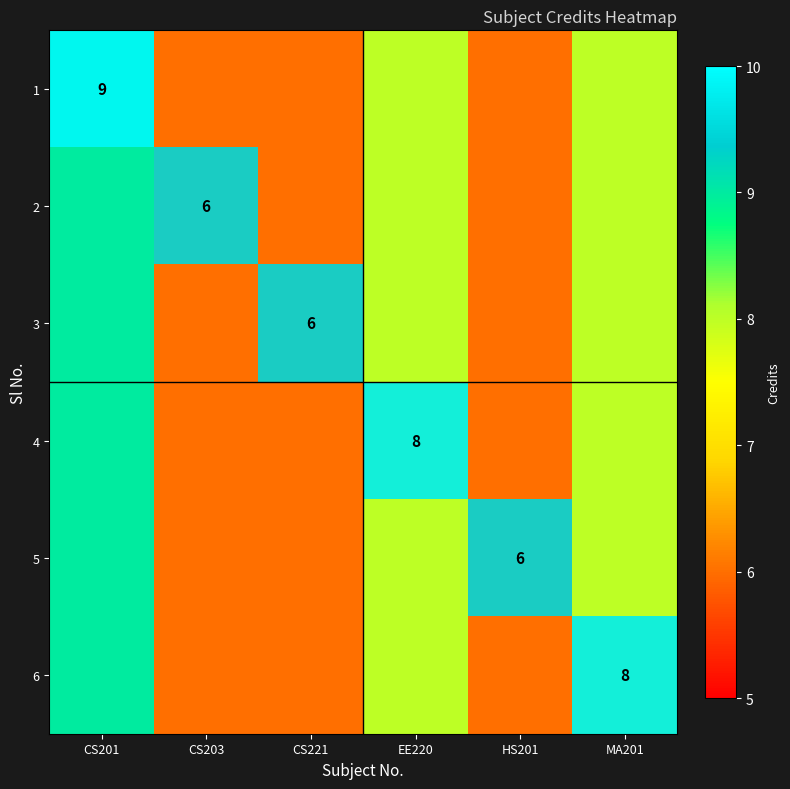

Which has a higher value, CS203 or HS201?

HS201